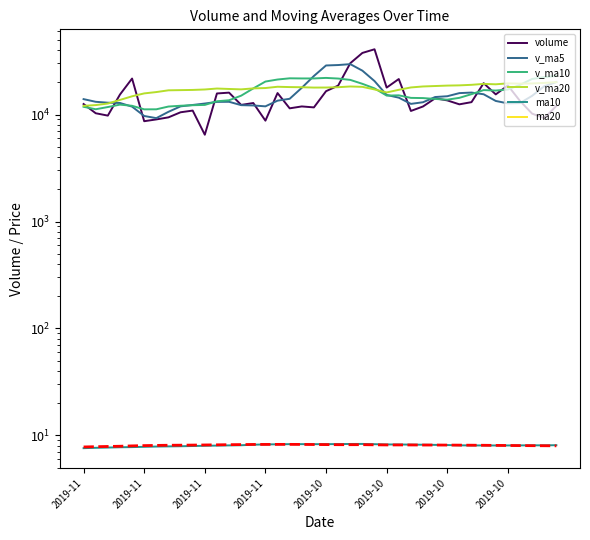

Reading right to left, what are all the values shown in this chart?

volume: 12030.0	9242.5	10193.0	13390.5	18697.0	15423.5	19633.0	13051.2	12452.5	13553.0	14174.5	11889.8	10798.5	21462.9	17854.7	40721.0	37645.6	30173.6	18638.6	16520.8	11657.6	11901.4	11424.0	15872.9	8763.9	12806.6	12299.5	16015.1	15733.9	6474.5	10885.0	10495.2	9407.4	8999.7	8659.4	21689.9	15362.6	9767.5	10278.2	12537.5
v_ma5: 20116.8	18372.3	14952.4	12788.8	12710.6	13389.3	15467.4	16039.0	15851.4	14822.6	14572.8	13024.2	12573.7	14375.7	15236.1	20545.4	25696.5	29571.5	29006.7	28739.9	22927.2	17778.4	14028.5	13475.3	11924.0	12153.8	12233.4	13151.6	13123.8	12665.9	12281.6	11920.7	10599.2	9252.4	9689.3	11850.3	12823.8	12895.8	13151.5	13927.1
v_ma10: 22946.8	22336.4	21508.7	18930.1	17126.9	16753.0	16919.9	15495.7	14320.1	13766.6	13981.1	14245.8	14306.4	15113.6	15029.4	17559.1	19360.4	21072.6	21691.2	21988.0	21736.3	21737.5	21800.0	21241.0	20331.9	17540.5	15005.9	13590.0	13299.6	12294.9	12217.7	12077.1	11875.4	11188.1	11177.6	12066.0	12372.3	11747.5	11201.9	11808.2
v_ma20: 20083.5	19744.2	19519.3	19431.5	19555.4	19164.8	19336.5	18950.2	18730.2	18638.1	18463.9	18291.1	17907.5	17021.9	16078.1	17156.1	18140.1	18284.2	18005.7	17877.3	17858.7	17991.6	18053.2	18177.3	17680.7	17549.8	17183.1	17331.3	17495.4	17141.5	16977.0	16907.3	16837.7	16214.5	15754.8	14803.2	13689.1	12668.8	12250.8	12051.6
ma10: 8.1	8.1	8.1	8.1	8.1	8.1	8.1	8.1	8.1	8.1	8.2	8.2	8.2	8.2	8.2	8.3	8.3	8.3	8.3	8.3	8.3	8.3	8.3	8.3	8.3	8.2	8.1	8.1	8.0	8.0	8.0	7.9	7.9	7.9	7.8	7.8	7.8	7.7	7.7	7.6
ma20: 8.0	8.0	8.0	8.0	8.1	8.1	8.1	8.1	8.1	8.1	8.1	8.1	8.2	8.2	8.2	8.2	8.2	8.2	8.2	8.2	8.2	8.2	8.3	8.3	8.2	8.2	8.2	8.2	8.2	8.2	8.1	8.1	8.1	8.1	8.0	8.0	7.9	7.9	7.9	7.8